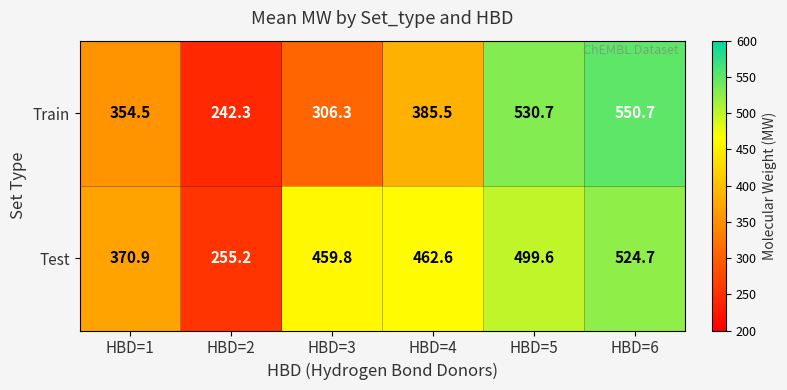

Reading left to right, what are all the values shown in this chart?

Train: HBD=1=354.5	HBD=2=242.3	HBD=3=306.3	HBD=4=385.5	HBD=5=530.7	HBD=6=550.7
Test: HBD=1=370.9	HBD=2=255.2	HBD=3=459.8	HBD=4=462.6	HBD=5=499.6	HBD=6=524.7